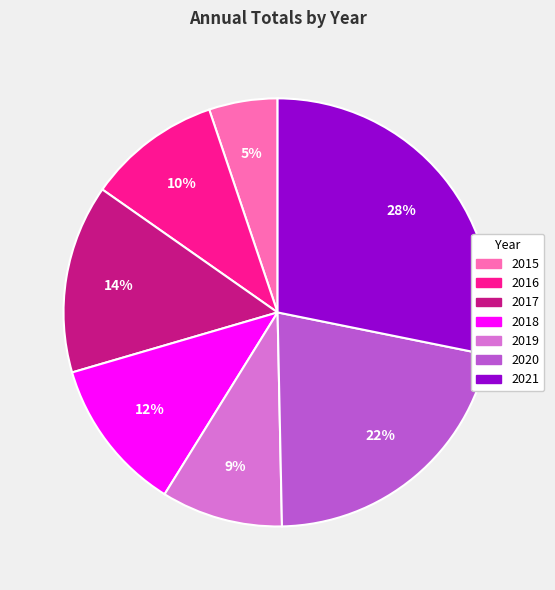

Which slice is the largest?

2021